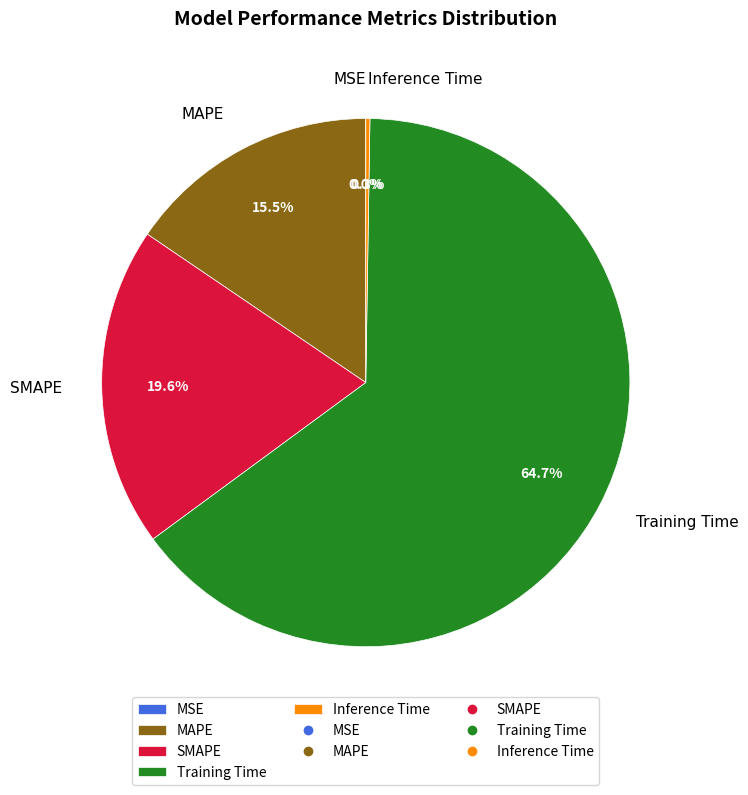

Does Training Time represent more than half of the total?

Yes